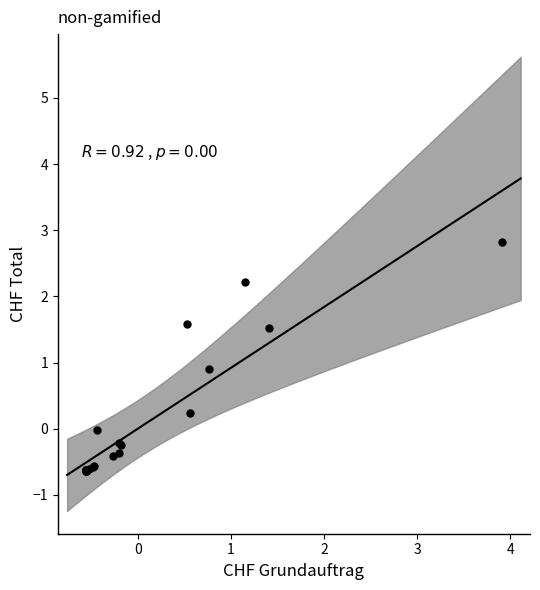

What Y value in the scatter plot is closest to 1?

0.9